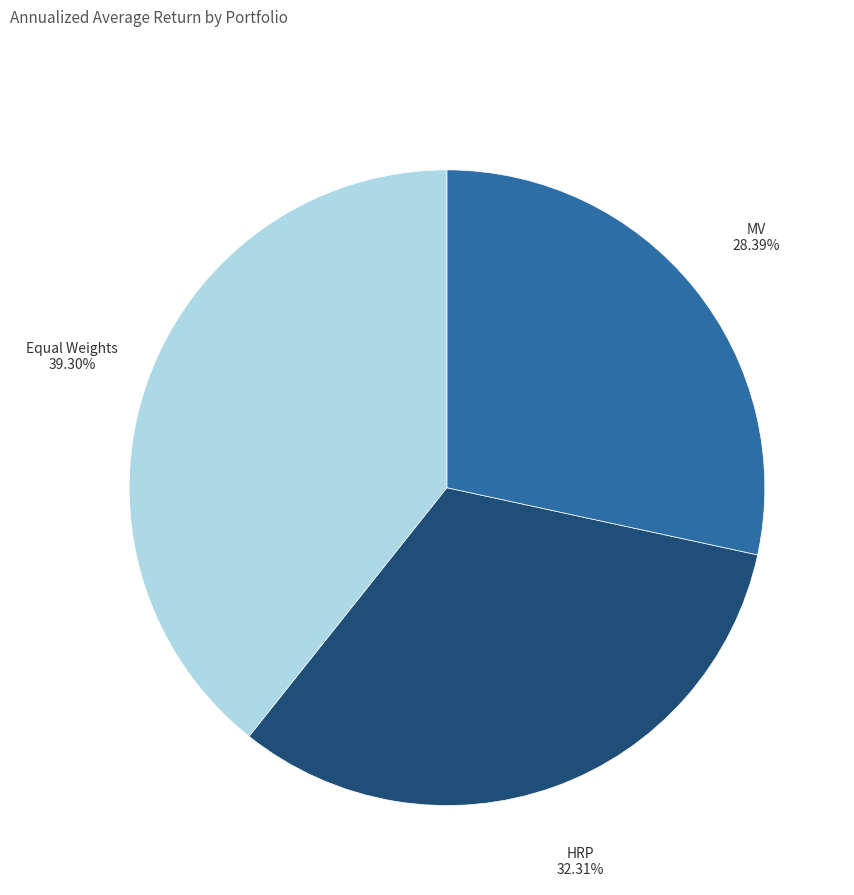

The MV slice represents 23% of the pie. True or false?

False